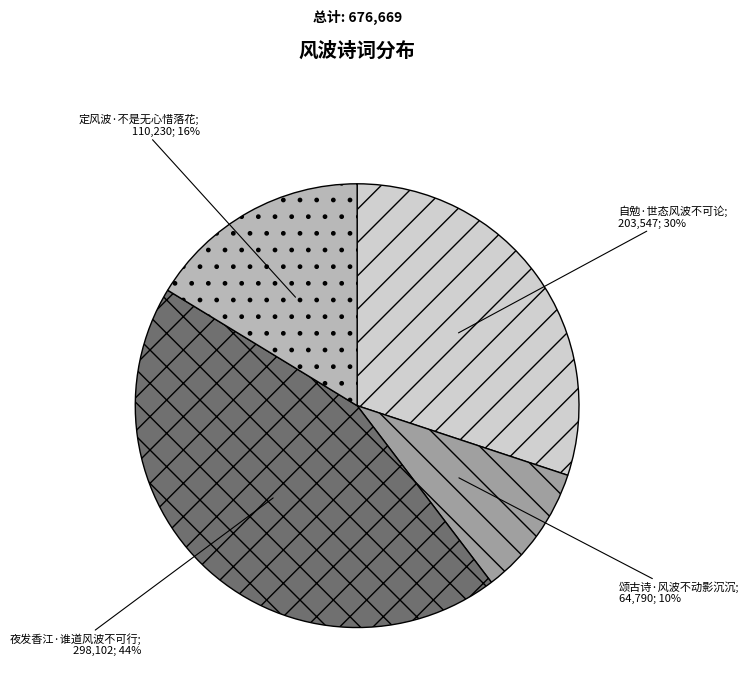

To the nearest percent, what is the difference between the largest and smallest slice percentages?

34%